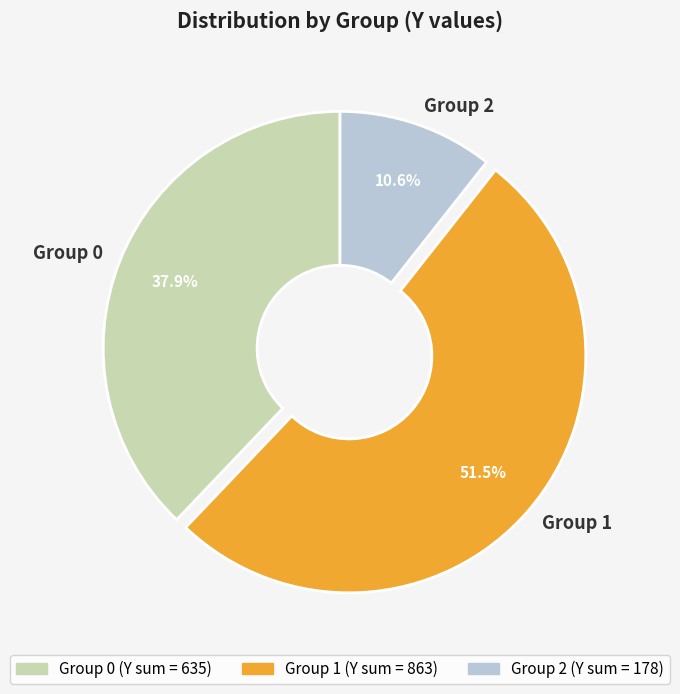

Which category accounts for the majority?

Group 1